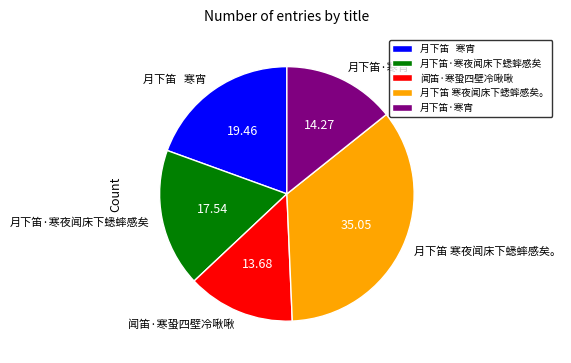

Is it true that 月下笛 寒夜闻床下蟋蟀感矣。 is 26% of the pie?

False